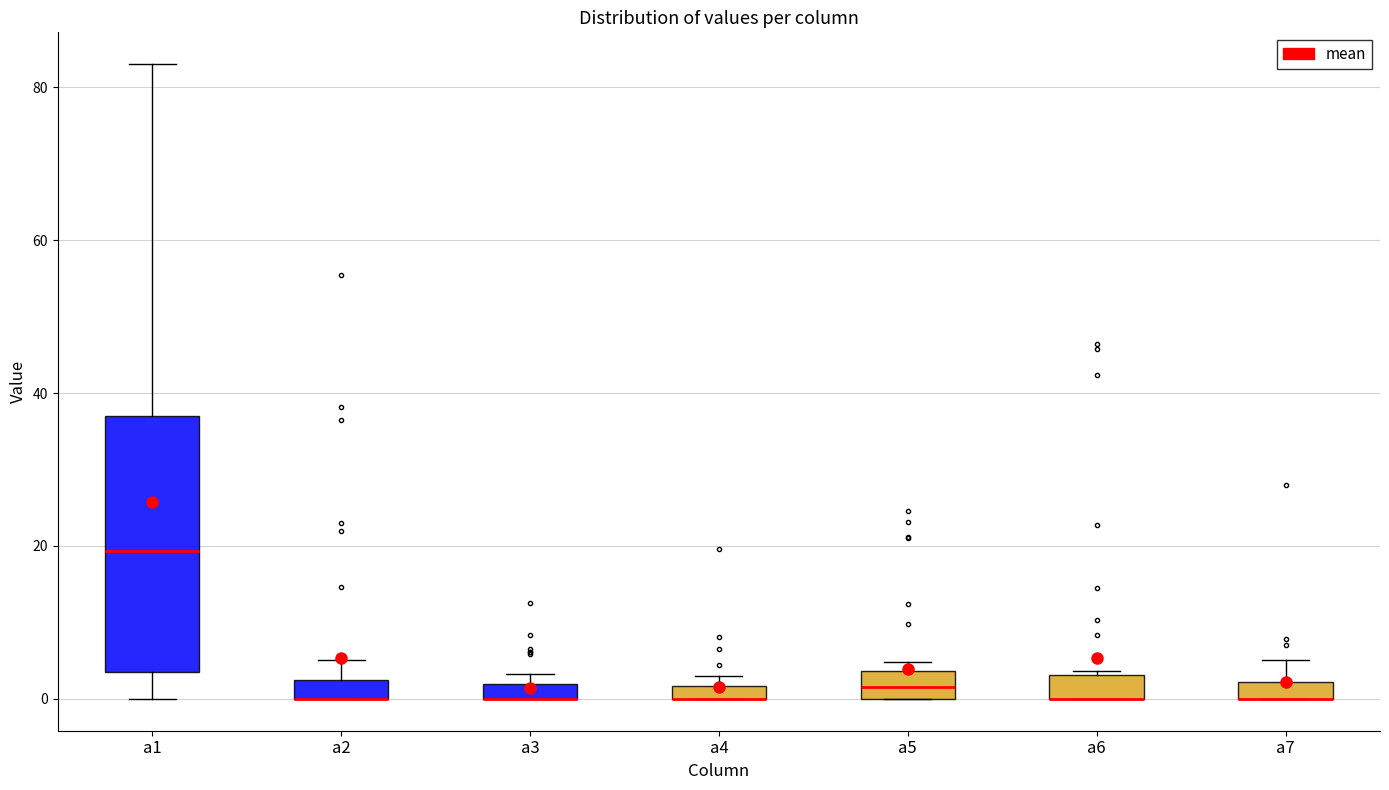

Which box is the tallest, from its lower edge to its upper edge?

a1